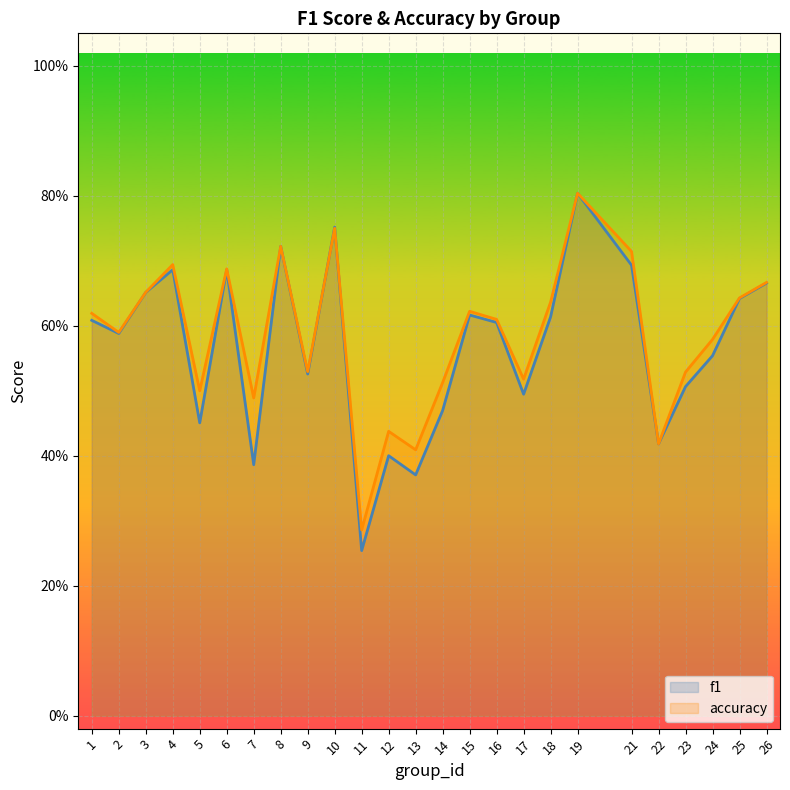

Reading left to right, extract all data points from this chart.

f1: 0.6	0.6	0.7	0.7	0.5	0.7	0.4	0.7	0.5	0.8	0.3	0.4	0.4	0.5	0.6	0.6	0.5	0.6	0.8	0.7	0.4	0.5	0.6	0.6	0.7
accuracy: 0.6	0.6	0.7	0.7	0.5	0.7	0.5	0.7	0.5	0.8	0.3	0.4	0.4	0.5	0.6	0.6	0.5	0.6	0.8	0.7	0.4	0.5	0.6	0.6	0.7